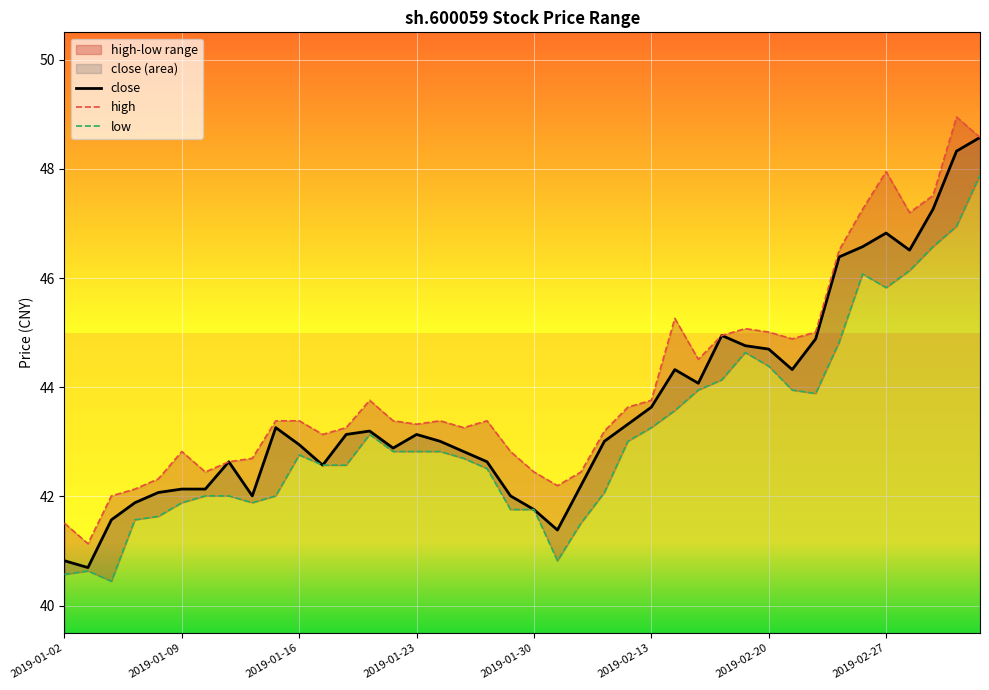

What is the lowest value of the close series?

40.7